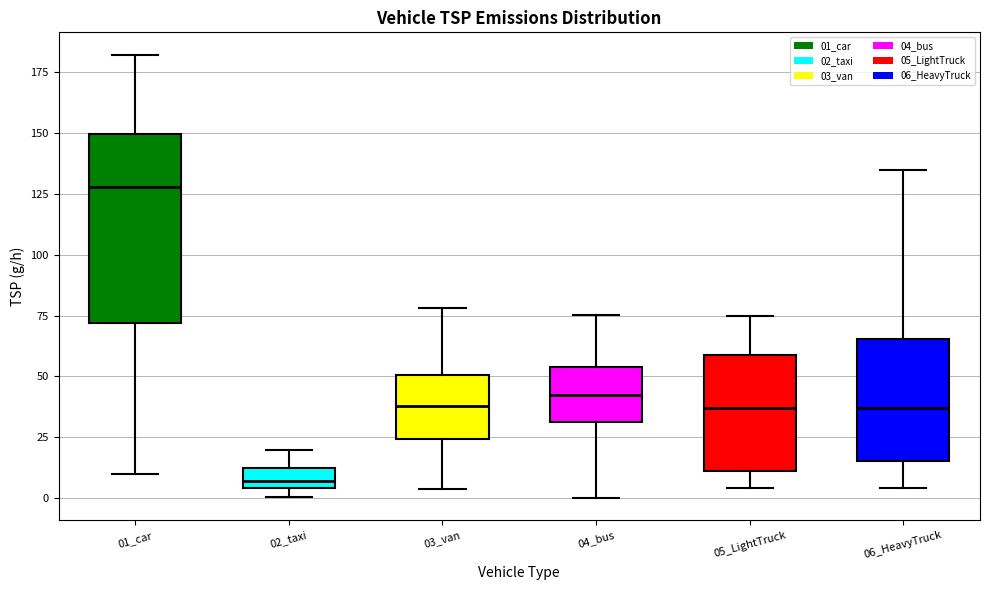

Reading left to right, transcribe this box plot: for each box, give where its median line is, the range the box spans, and where its two whiskers end, as read against the y-axis. The values are not printed on the chart, so give them approximately, as read against the axis.

01_car: median 130, box 70 to 150, whiskers 10 to 180
02_taxi: median 5 (inside the box), box 5 to 15, whiskers 0 to 20
03_van: median 40, box 25 to 50, whiskers 5 to 80
04_bus: median 40, box 30 to 55, whiskers 0 to 75
05_LightTruck: median 35, box 10 to 60, whiskers 5 to 75
06_HeavyTruck: median 35, box 15 to 65, whiskers 5 to 135